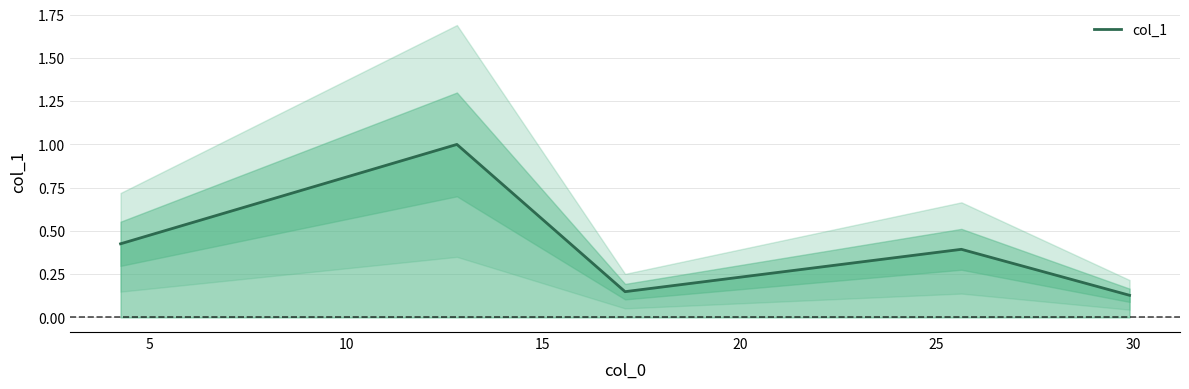

How many categories are shown in the chart?

5